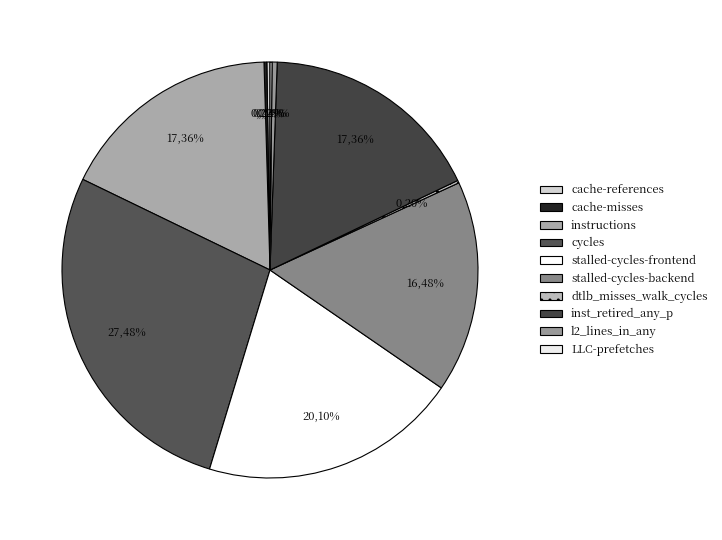

What is the largest slice in the pie chart?

cycles